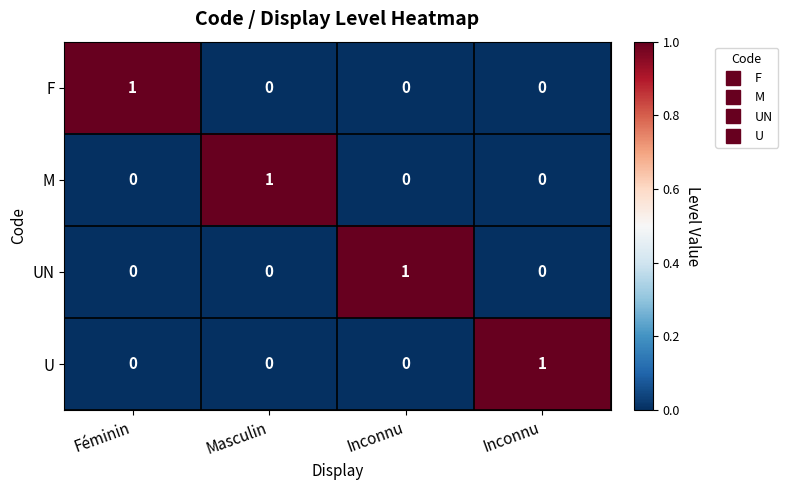

How many data points does each series have?

4